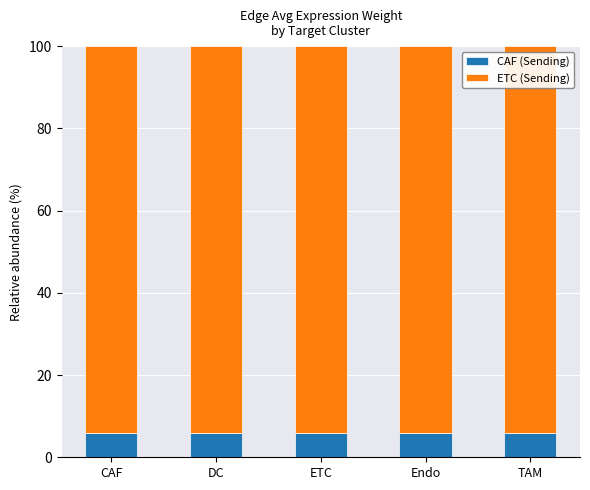

What is the maximum value for CAF (Sending)?

5.9